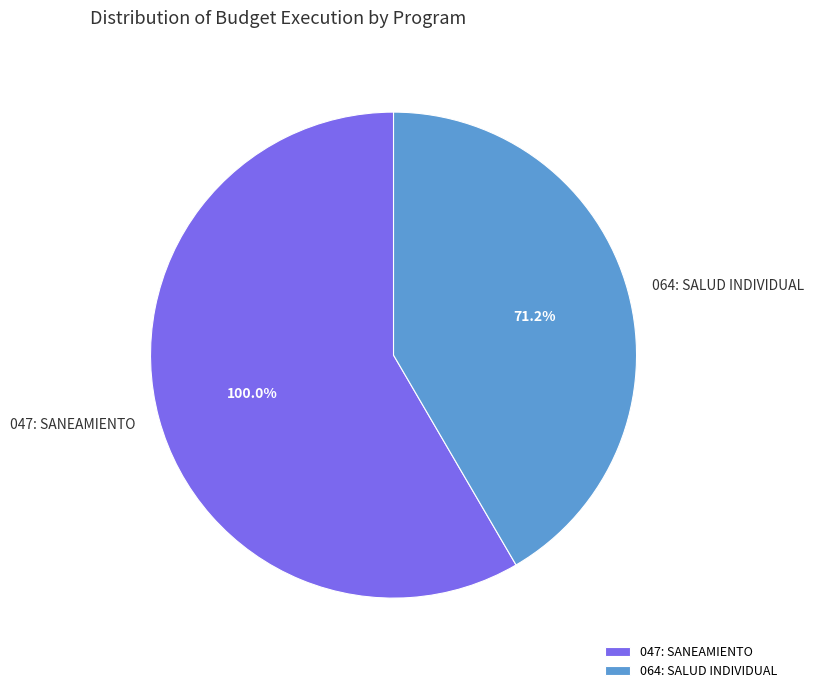

Which slice is the largest?

047: SANEAMIENTO